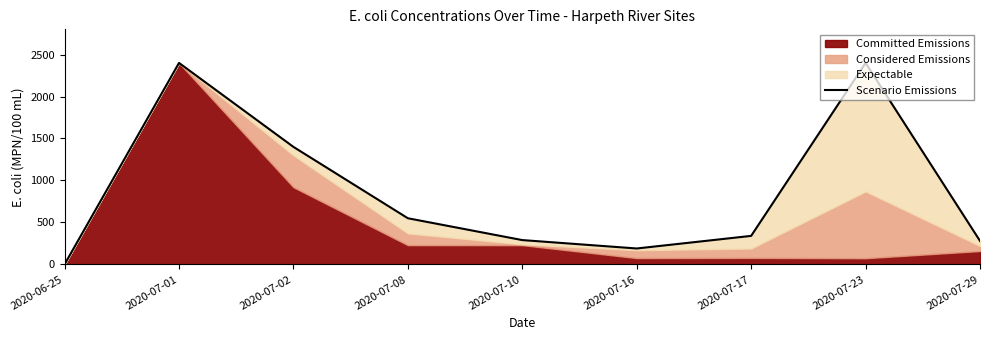

What is the greatest value displayed?

2400